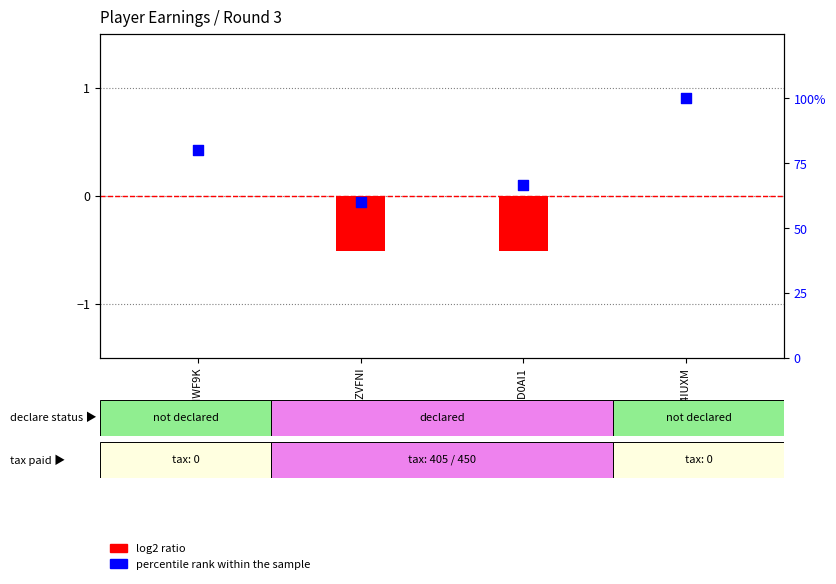

Which series reaches the minimum Y coordinate?

log2 ratio